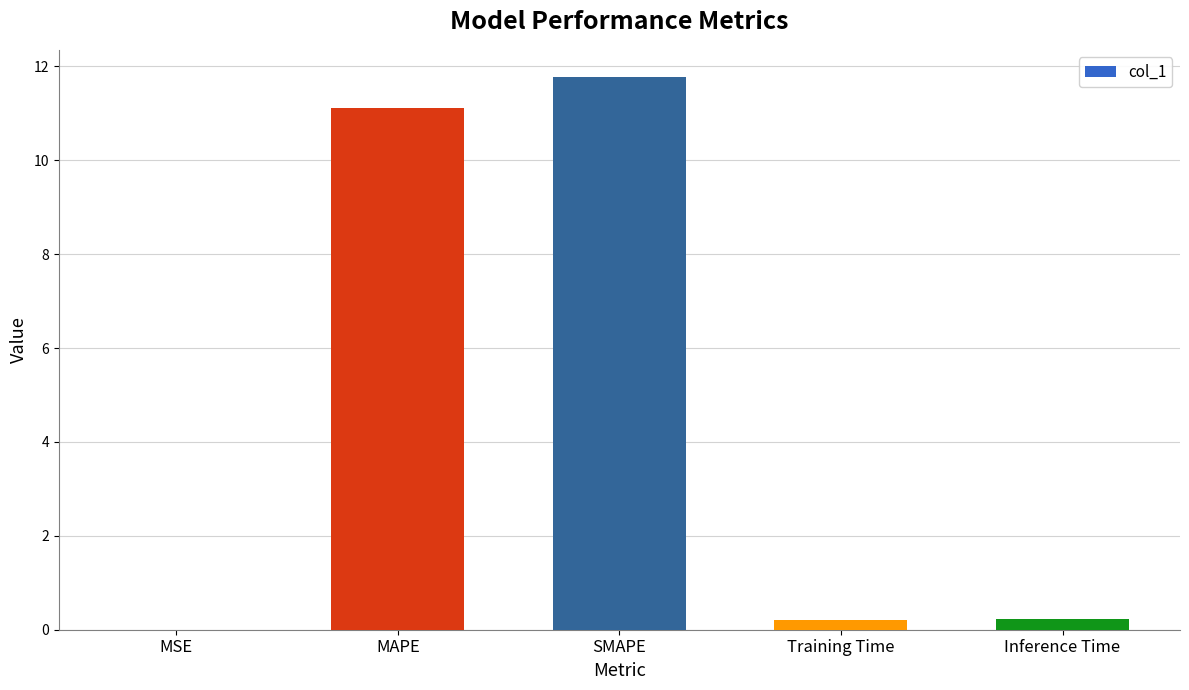

Between SMAPE and Inference Time, which is larger?

SMAPE